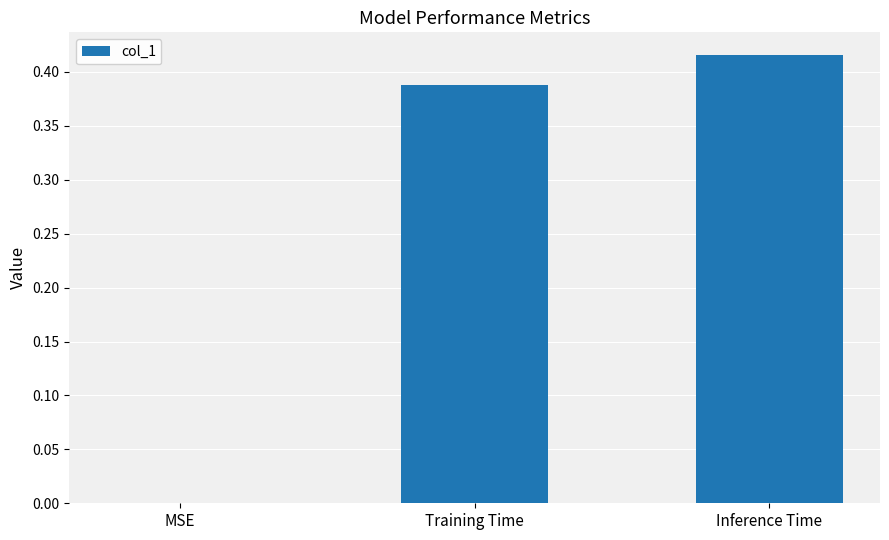

Which label corresponds to the largest value in the chart?

Inference Time